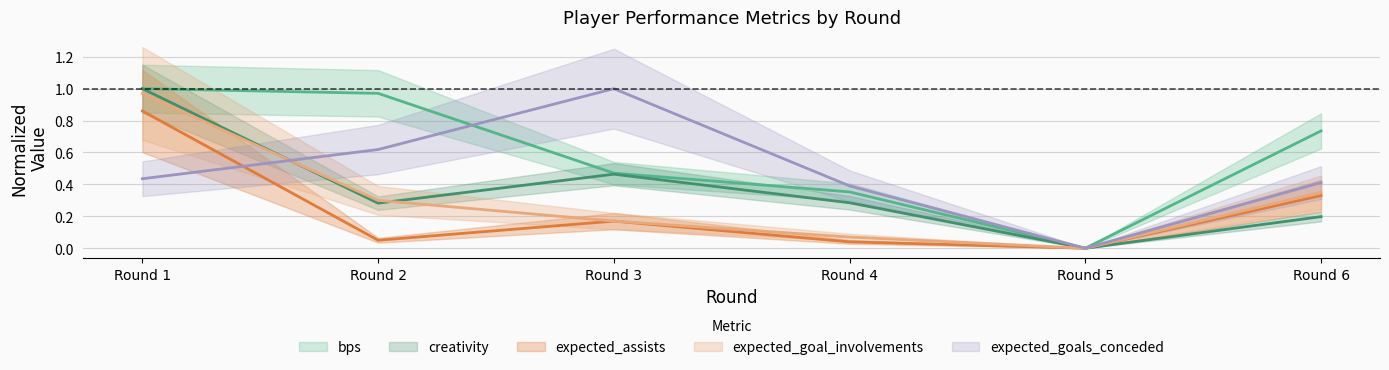

List the series in order of their overall mean, highest first.

bps, expected_goals_conceded, creativity, expected_goal_involvements, expected_assists